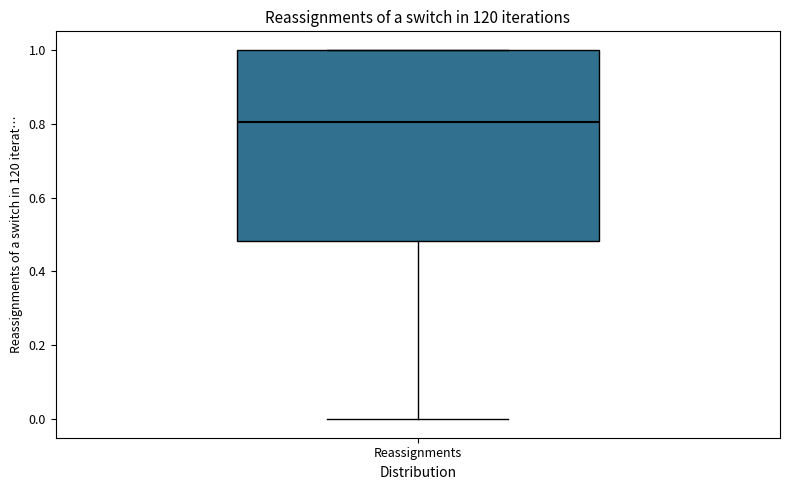

Read this box plot against the y-axis: the position of the median line, the range covered by the box, and the ends of both whiskers. The values are not printed on the chart, so give them approximately, as read against the axis.

median 0.80, box 0.48 to 1.00, whiskers 0.00 to 1.00